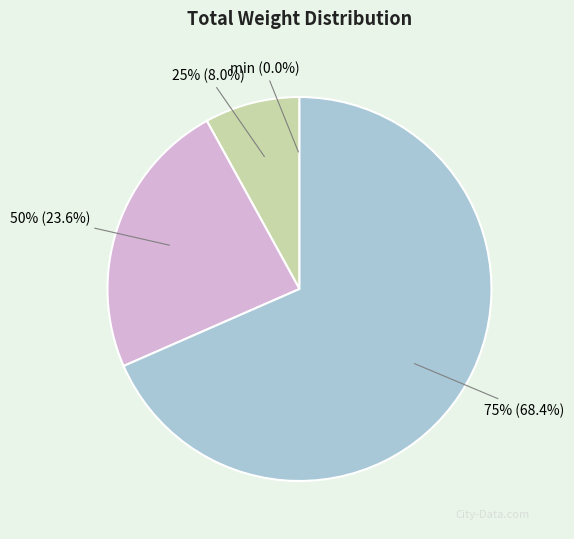

True or false: 50% accounts for 24% of the total.

True